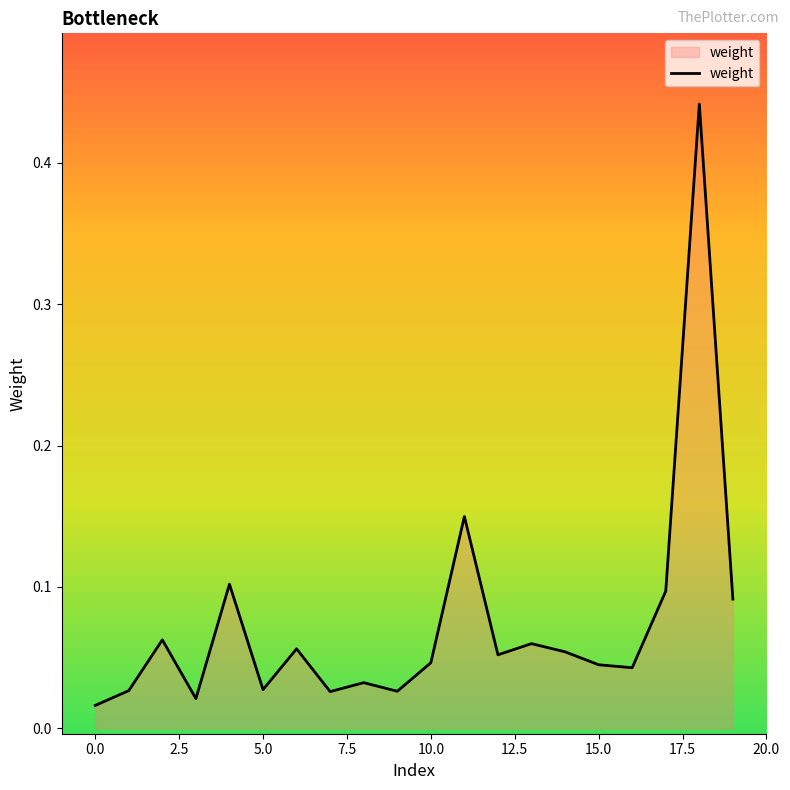

Between 0.0 and 5.0, which is larger?

5.0